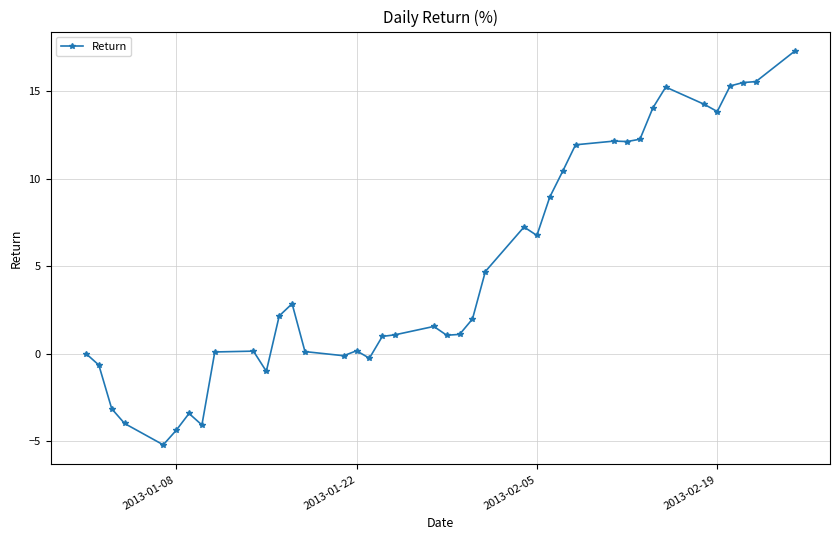

How many lines are shown in the chart?

1